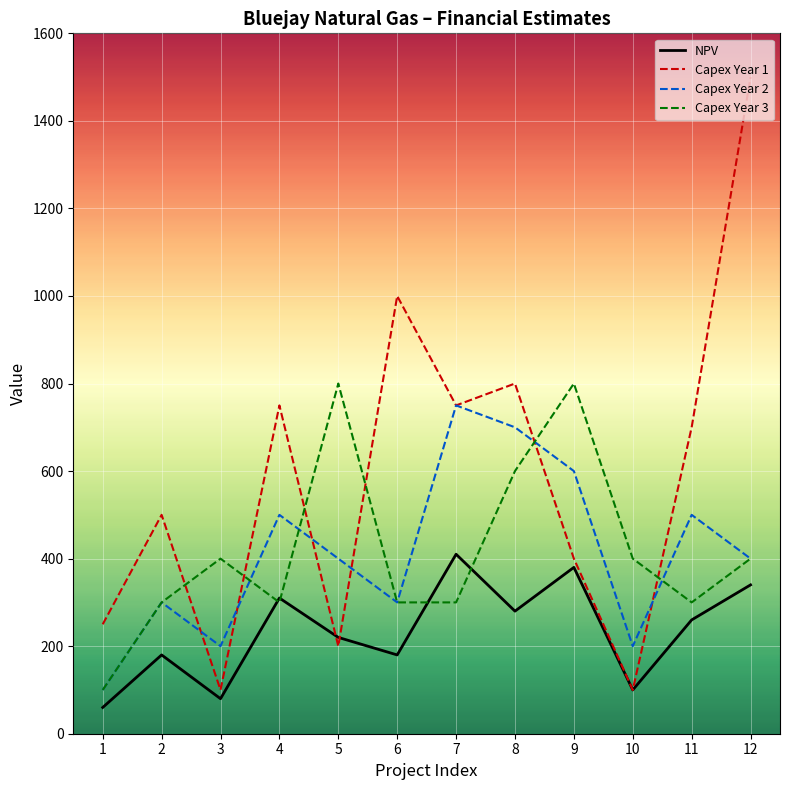

The Capex Year 2 series shows 287 at 3. True or false?

False